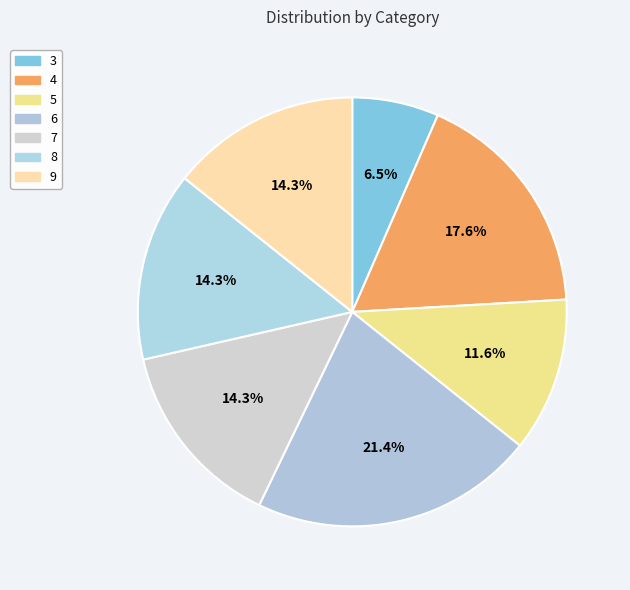

Count the number of slices in the pie.

7